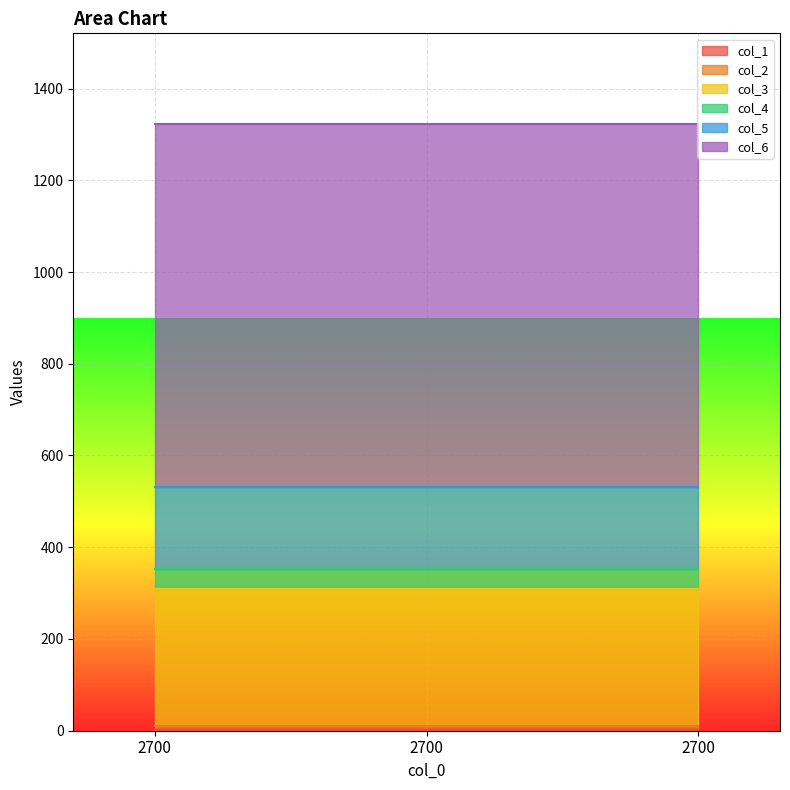

True or false: col_1 has a value of 2 at 2700.

True